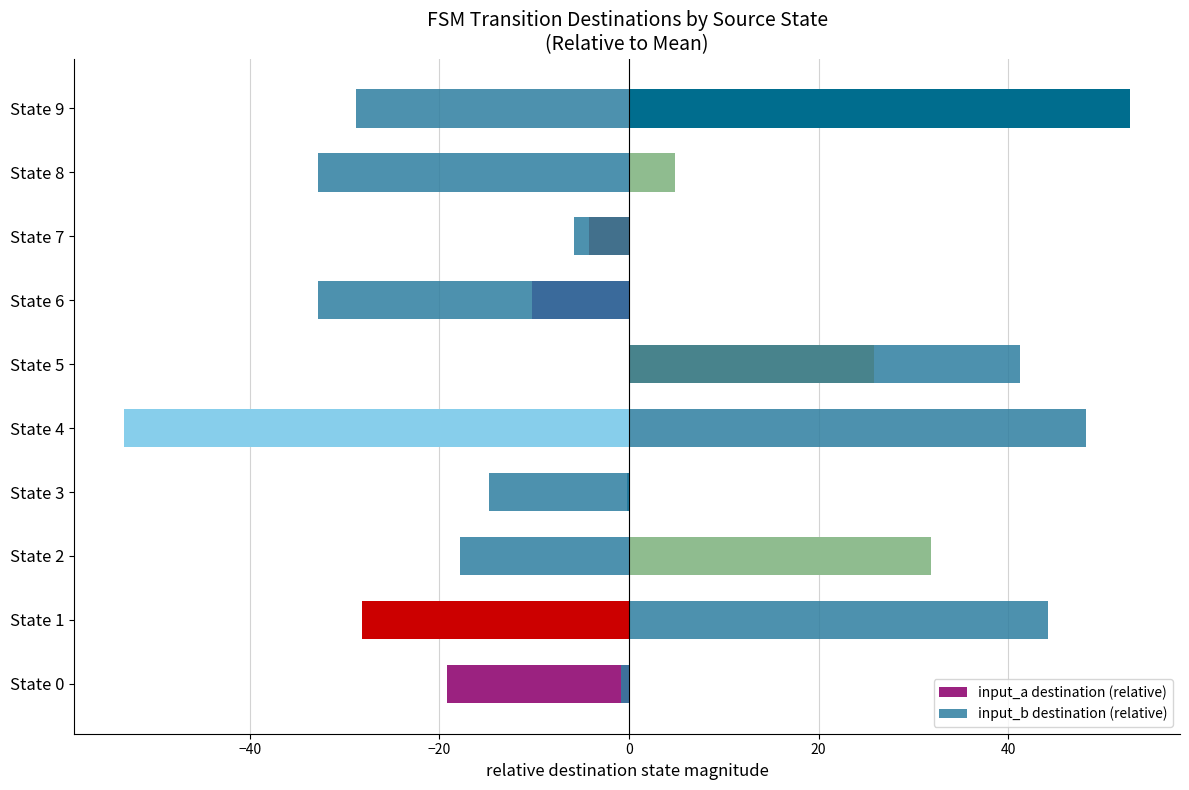

What is the difference between the second highest and second lowest values in the input_b destination (relative) series?

77.0